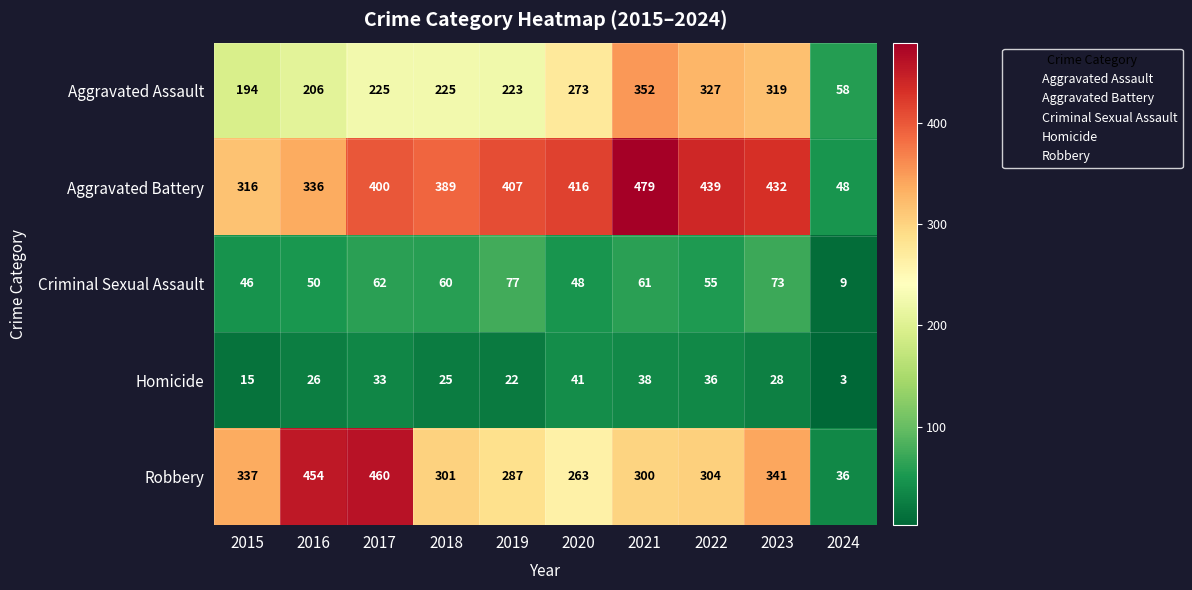

At which category does the chart reach its minimum across all series?

2024